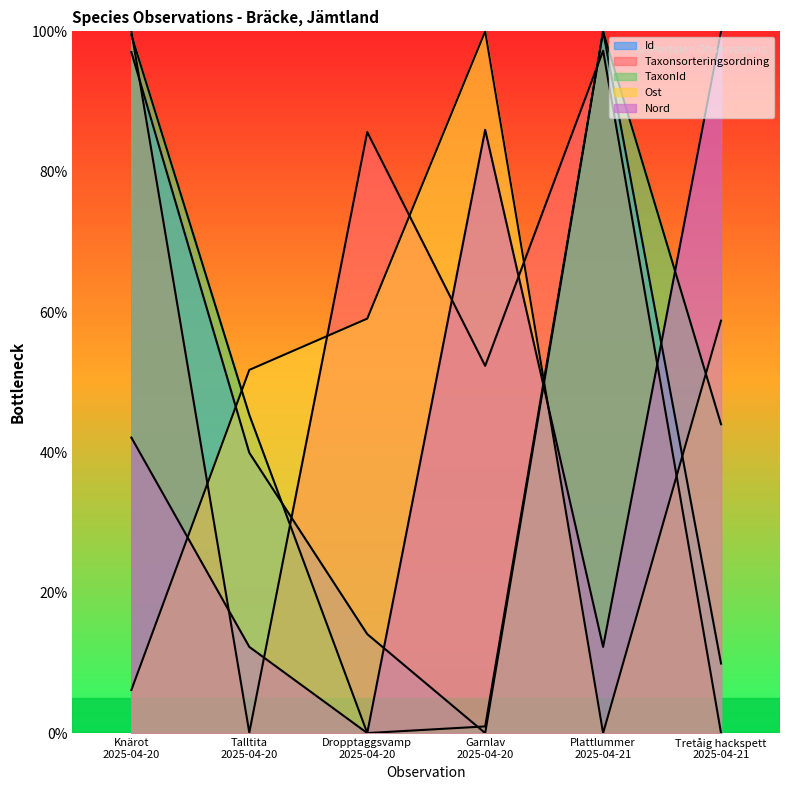

Does the chart have visible grid lines?

No